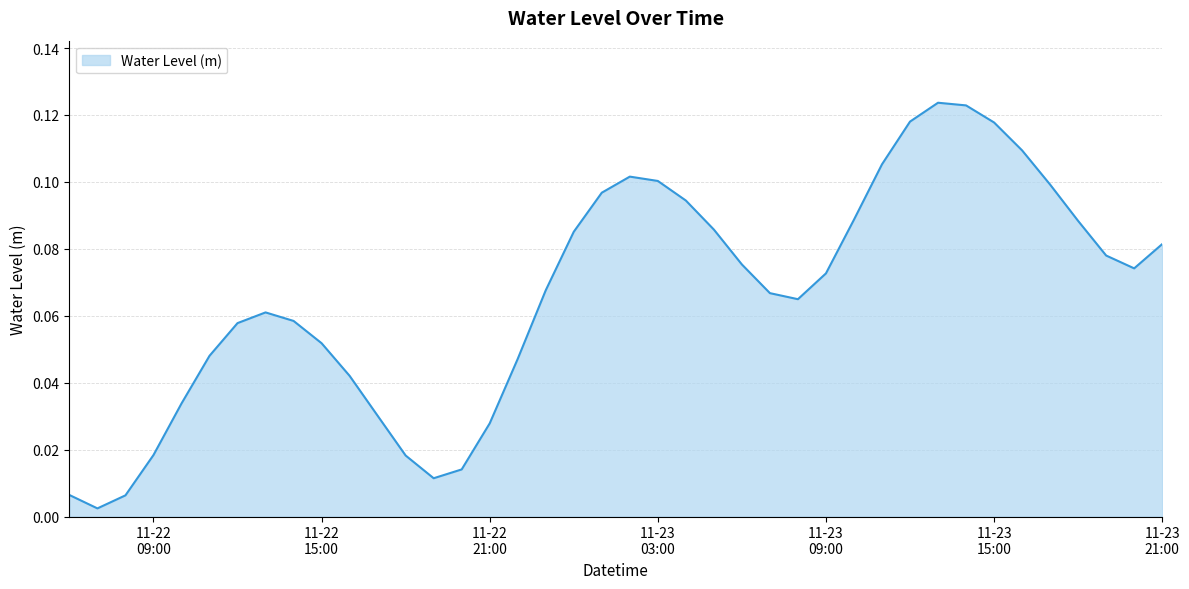

Rank the categories by value from lowest to highest.

2022-11-22 07:00:00, 2022-11-22 08:00:00, 2022-11-22 06:00:00, 2022-11-22 19:00:00, 2022-11-22 20:00:00, 2022-11-22 18:00:00, 2022-11-22 09:00:00, 2022-11-22 21:00:00, 2022-11-22 17:00:00, 2022-11-22 10:00:00, 2022-11-22 16:00:00, 2022-11-22 22:00:00, 2022-11-22 11:00:00, 2022-11-22 15:00:00, 2022-11-22 12:00:00, 2022-11-22 14:00:00, 2022-11-22 13:00:00, 2022-11-23 08:00:00, 2022-11-23 07:00:00, 2022-11-22 23:00:00, 2022-11-23 09:00:00, 2022-11-23 20:00:00, 2022-11-23 06:00:00, 2022-11-23 19:00:00, 2022-11-23 21:00:00, 2022-11-23 00:00:00, 2022-11-23 05:00:00, 2022-11-23 18:00:00, 2022-11-23 10:00:00, 2022-11-23 04:00:00, 2022-11-23 01:00:00, 2022-11-23 17:00:00, 2022-11-23 03:00:00, 2022-11-23 02:00:00, 2022-11-23 11:00:00, 2022-11-23 16:00:00, 2022-11-23 15:00:00, 2022-11-23 12:00:00, 2022-11-23 14:00:00, 2022-11-23 13:00:00